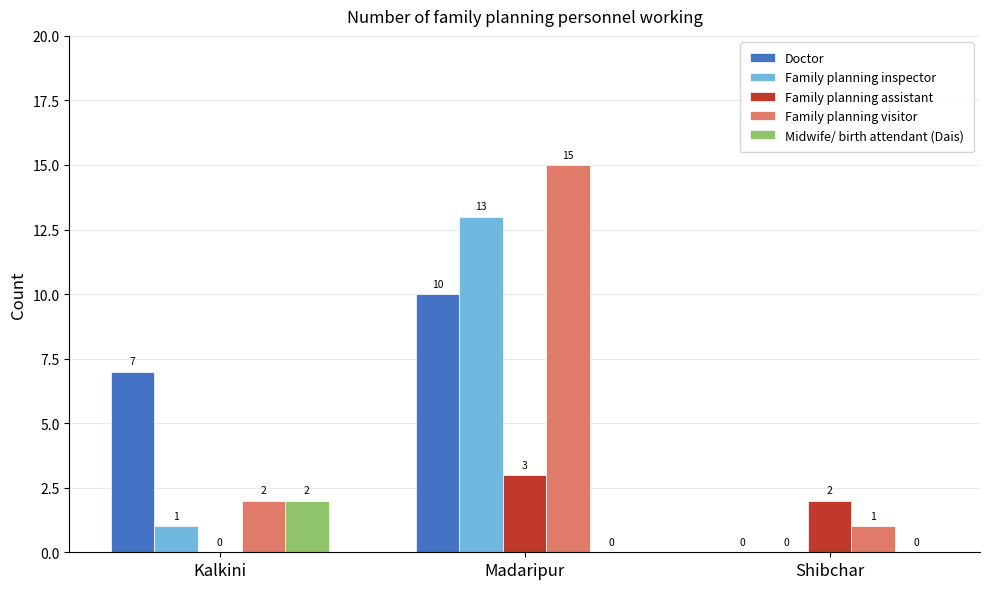

At which category is the sum across all series the highest?

Madaripur